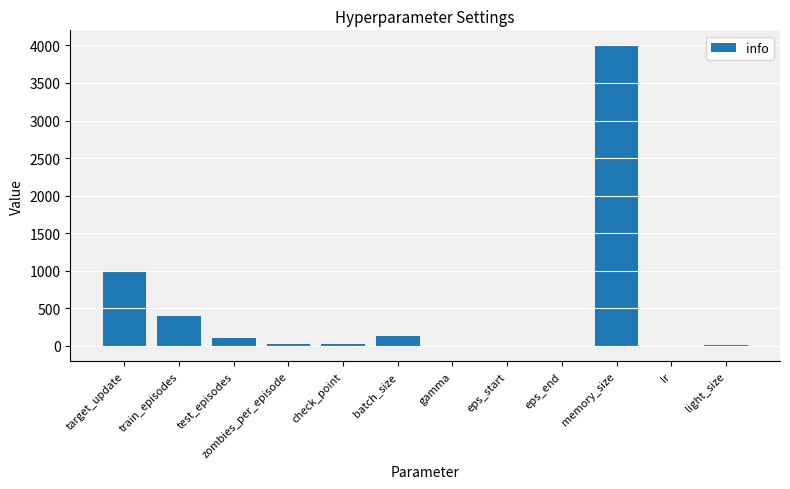

What is the average value?

473.0